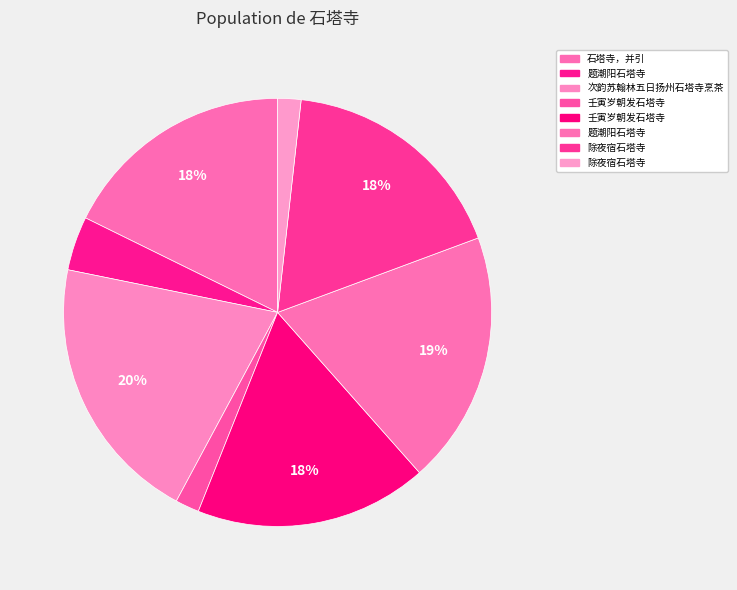

Which category has the biggest portion of the pie?

次韵苏翰林五日扬州石塔寺烹茶